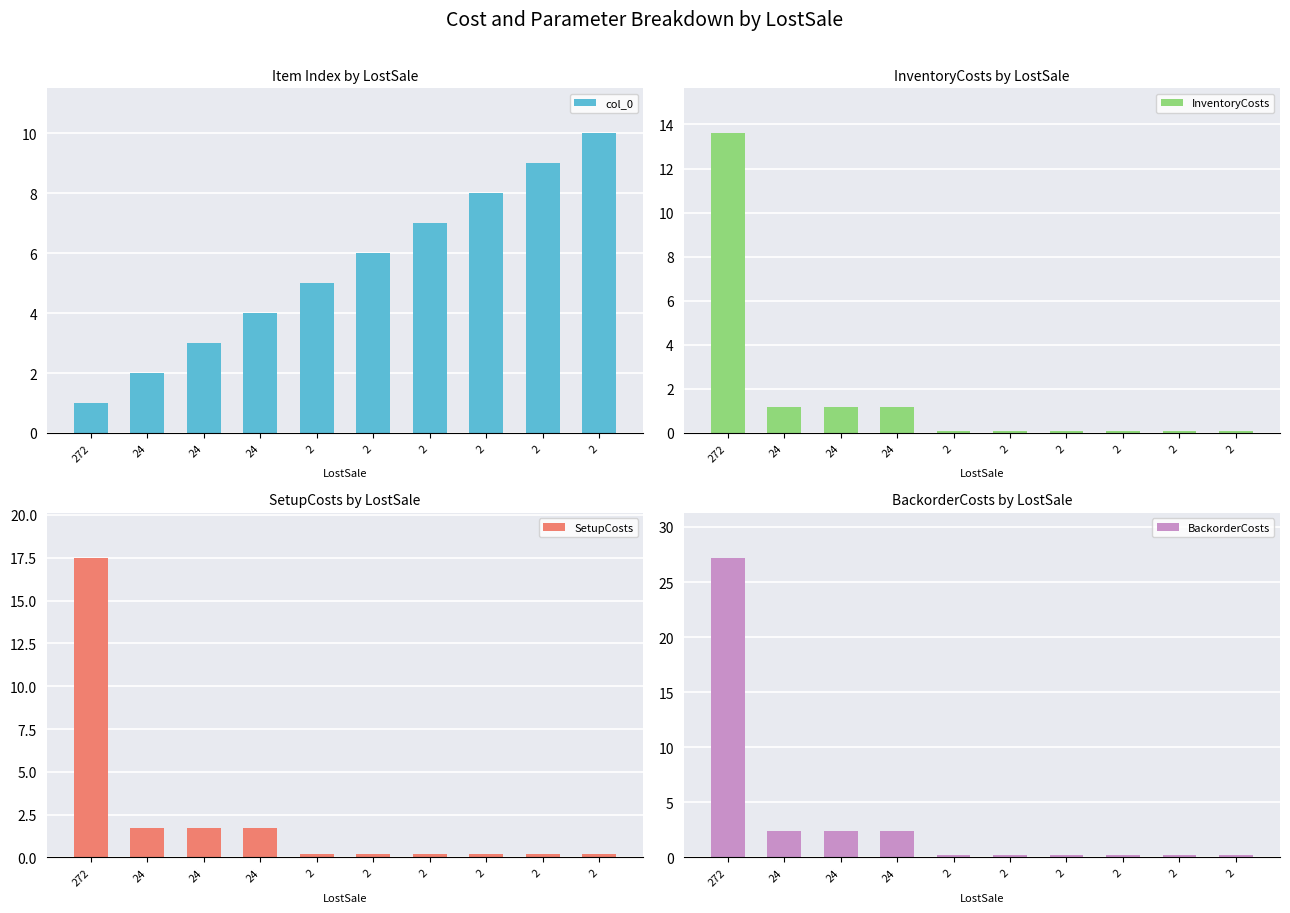

What is the total value across all series at 272?

59.3